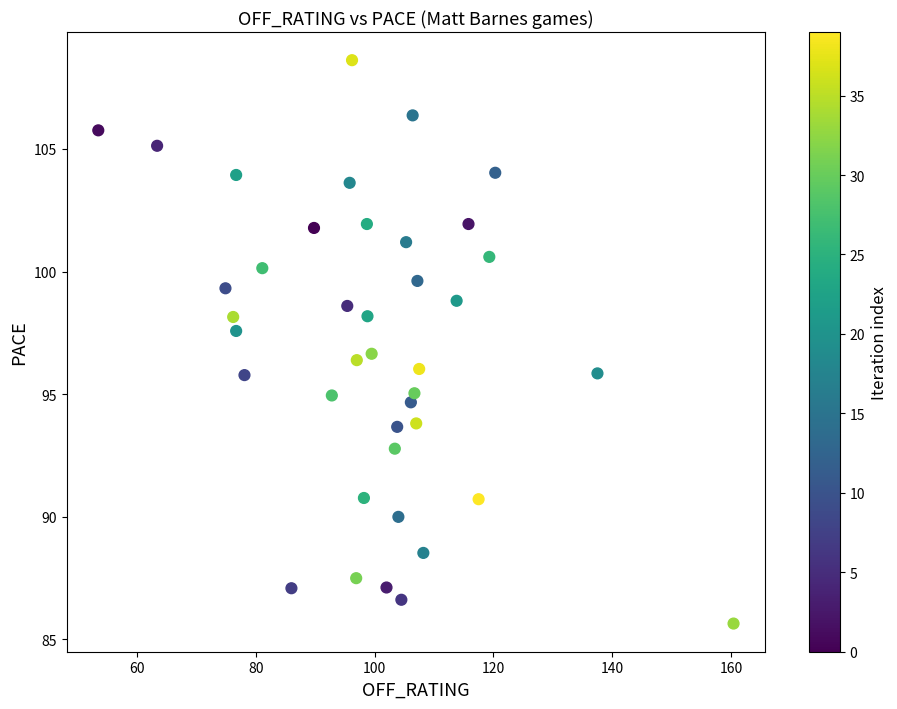

What is the range of X values (max minus min)?

106.9